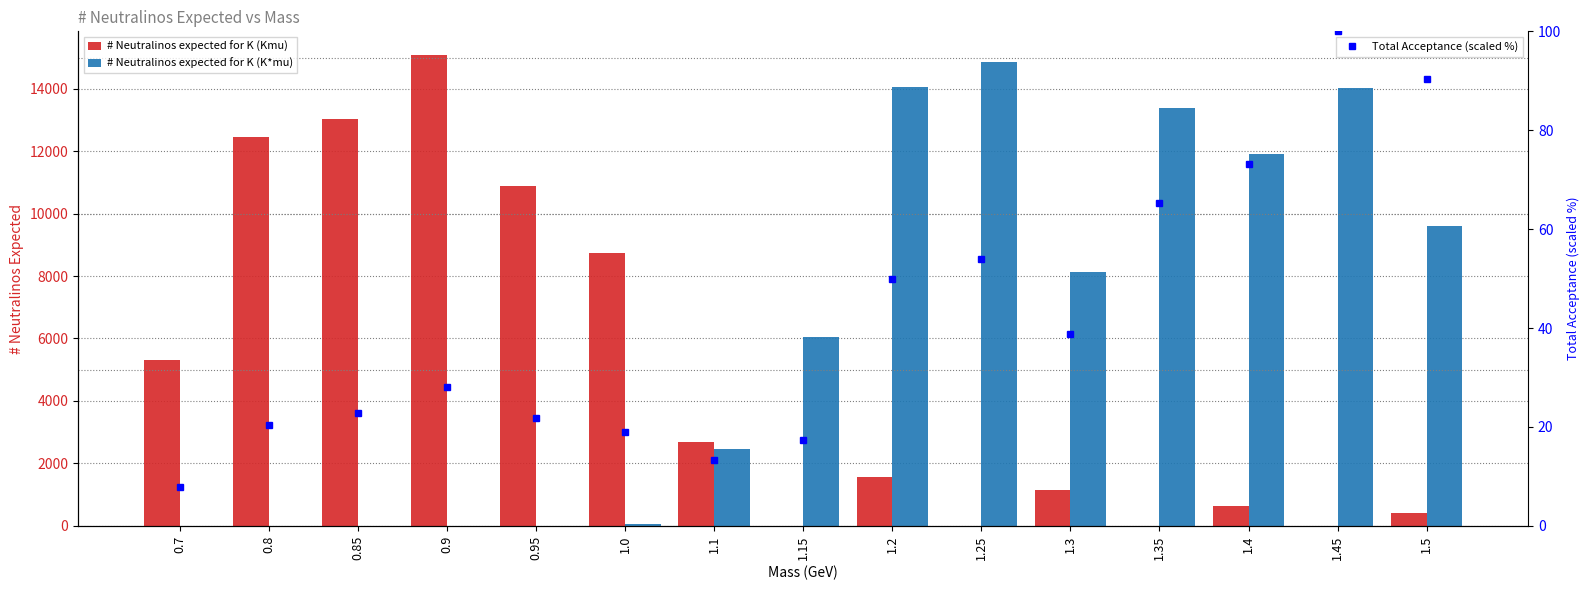

Are the bars grouped side by side (vs. stacked)?

Yes